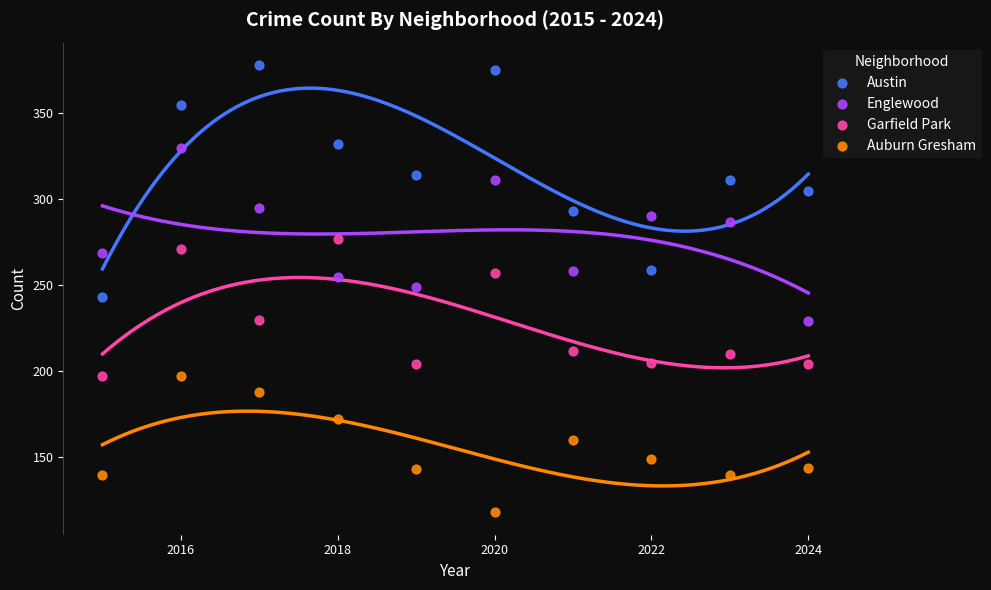

What is the X range (max minus min) for the scatter plot?

9